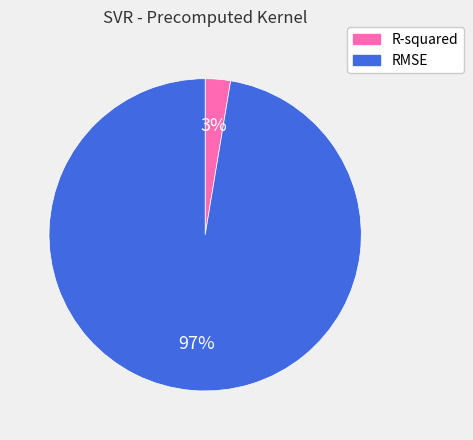

How many slices are in this pie chart?

2